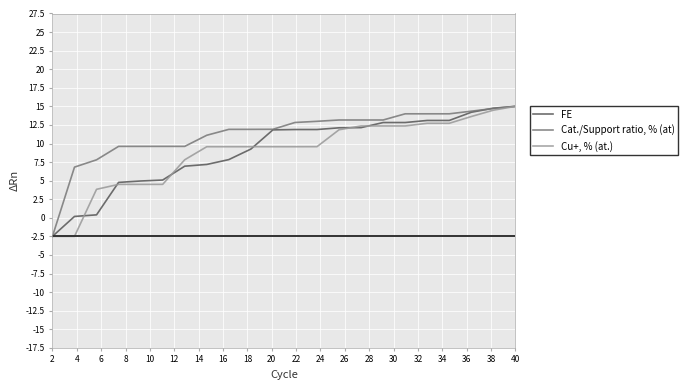

Which series has the largest total across all categories?

Cat./Support ratio, % (at)